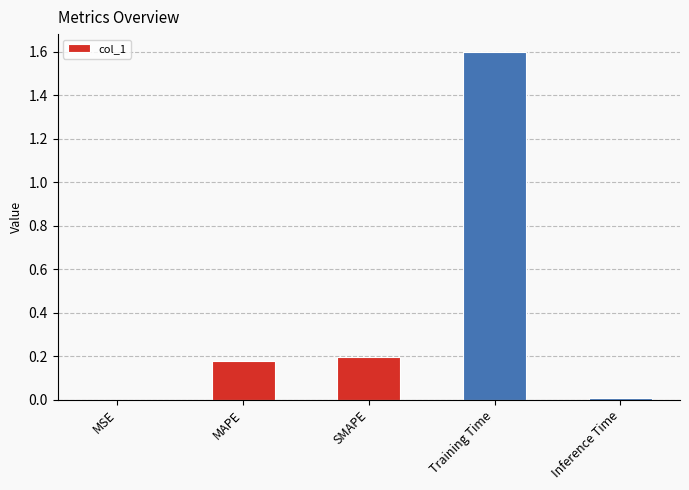

At which category does the chart reach its peak across all series?

Training Time